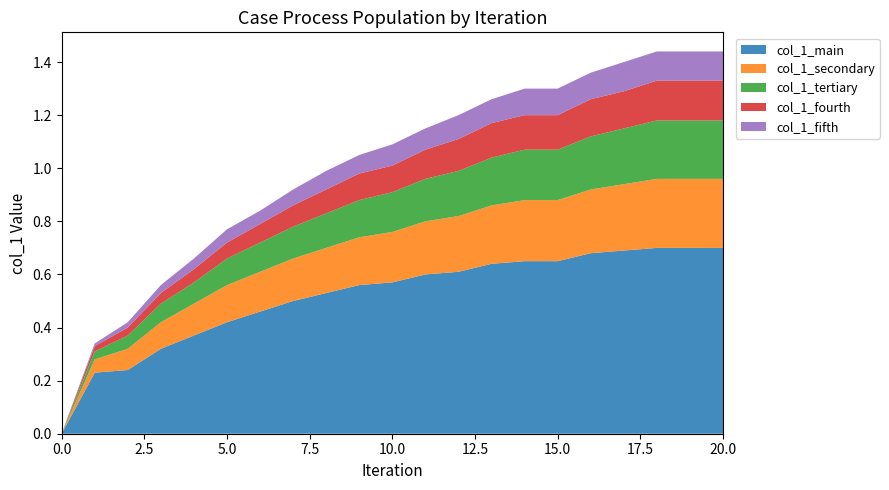

Reading left to right, what are all the values shown in this chart?

col_1_main: 0=0.0	1=0.2	2=0.2	3=0.3	4=0.4	5=0.4	6=0.5	7=0.5	8=0.5	9=0.6	10=0.6	11=0.6	12=0.6	13=0.6	14=0.7	15=0.7	16=0.7	17=0.7	18=0.7	19=0.7	20=0.7
col_1_secondary: 0=0.0	1=0.1	2=0.1	3=0.1	4=0.1	5=0.1	6=0.1	7=0.2	8=0.2	9=0.2	10=0.2	11=0.2	12=0.2	13=0.2	14=0.2	15=0.2	16=0.2	17=0.2	18=0.3	19=0.3	20=0.3
col_1_tertiary: 0=0.0	1=0.0	2=0.1	3=0.1	4=0.1	5=0.1	6=0.1	7=0.1	8=0.1	9=0.1	10=0.1	11=0.2	12=0.2	13=0.2	14=0.2	15=0.2	16=0.2	17=0.2	18=0.2	19=0.2	20=0.2
col_1_fourth: 0=0.0	1=0.0	2=0.0	3=0.0	4=0.1	5=0.1	6=0.1	7=0.1	8=0.1	9=0.1	10=0.1	11=0.1	12=0.1	13=0.1	14=0.1	15=0.1	16=0.1	17=0.1	18=0.1	19=0.1	20=0.1
col_1_fifth: 0=0.0	1=0.0	2=0.0	3=0.0	4=0.0	5=0.1	6=0.1	7=0.1	8=0.1	9=0.1	10=0.1	11=0.1	12=0.1	13=0.1	14=0.1	15=0.1	16=0.1	17=0.1	18=0.1	19=0.1	20=0.1